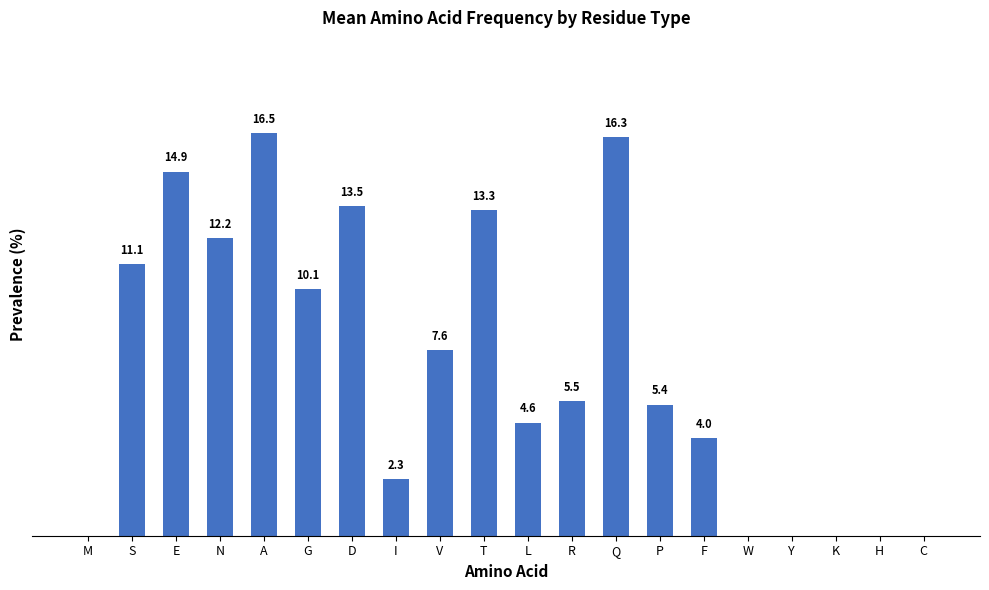

At which category does the chart reach its peak across all series?

A